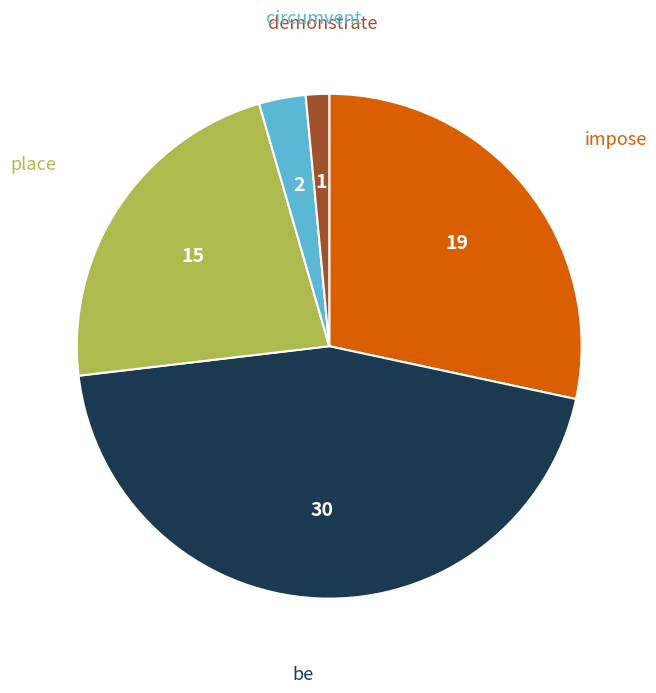

Does any single category account for the majority?

No